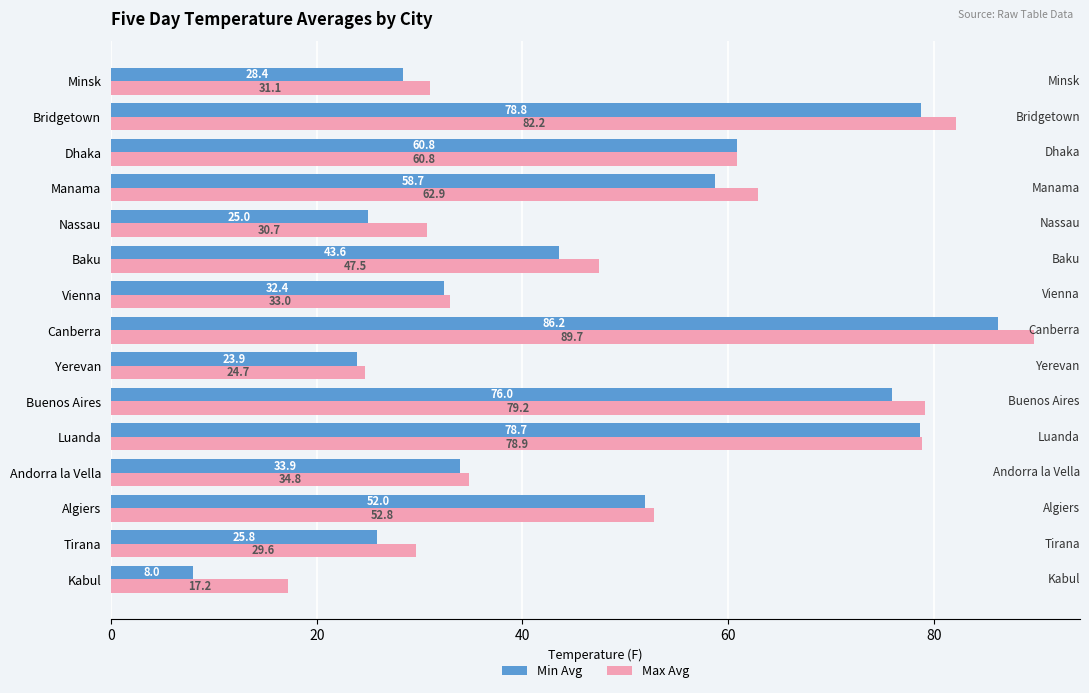

What is the spread (max minus min) of values at Vienna?

0.6